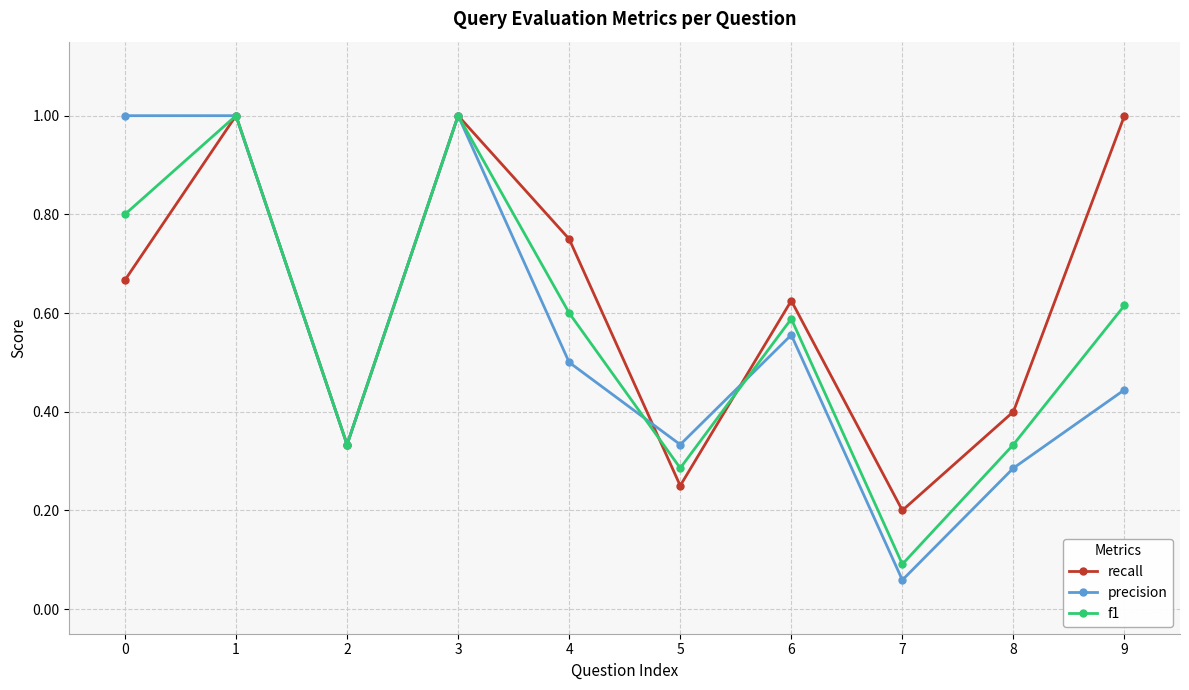

At which label is recall closest to 0?

7